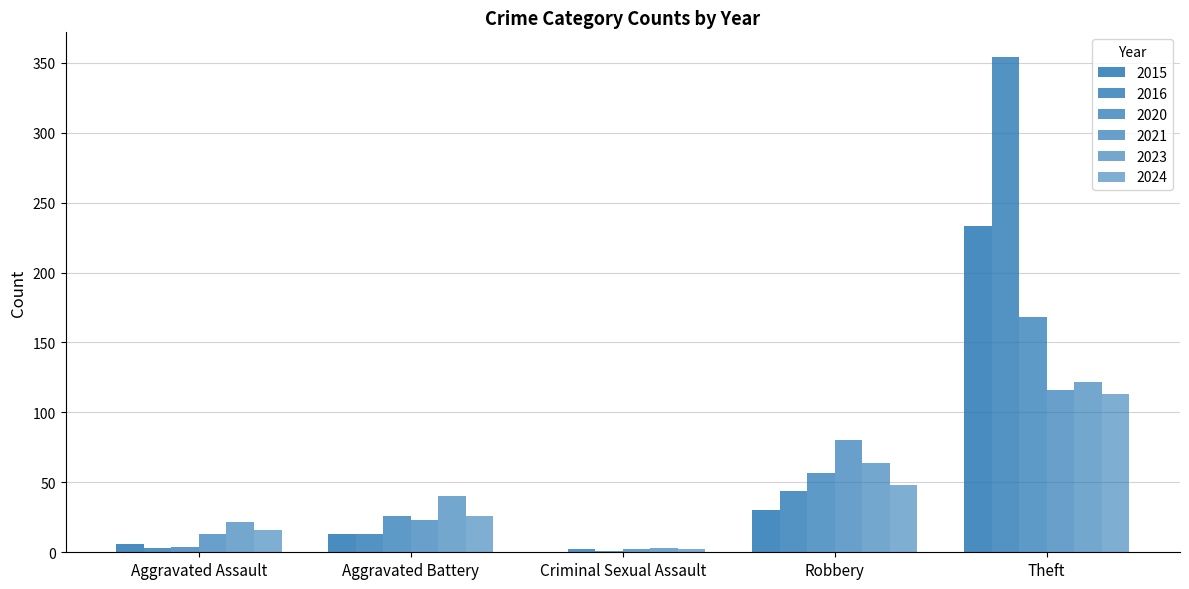

Are the bars horizontal?

No